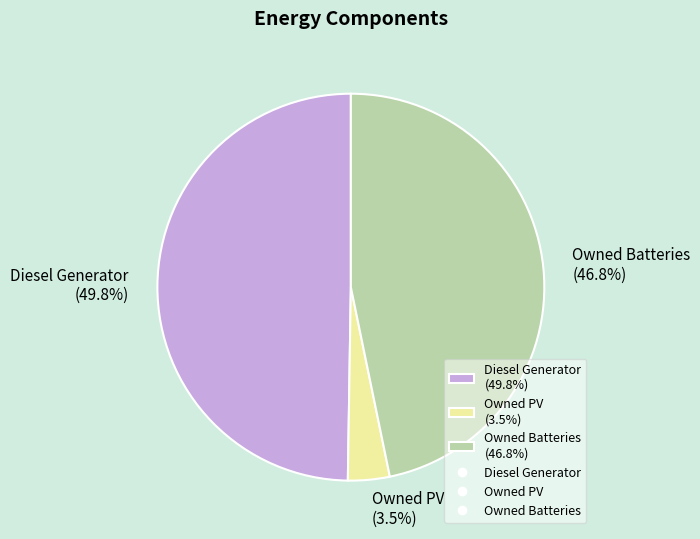

True or false: Diesel Generator accounts for 50% of the total.

True